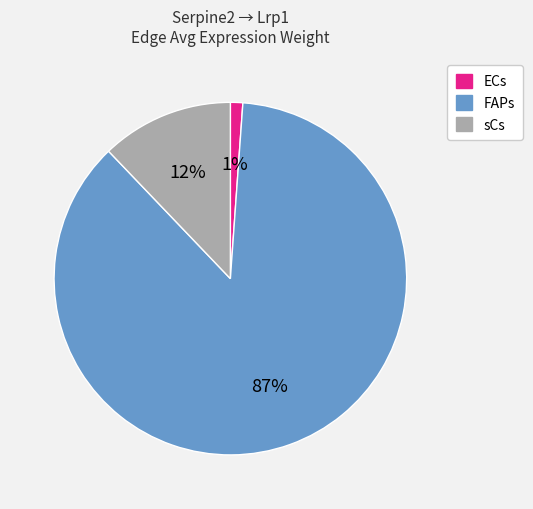

What is the majority slice?

FAPs